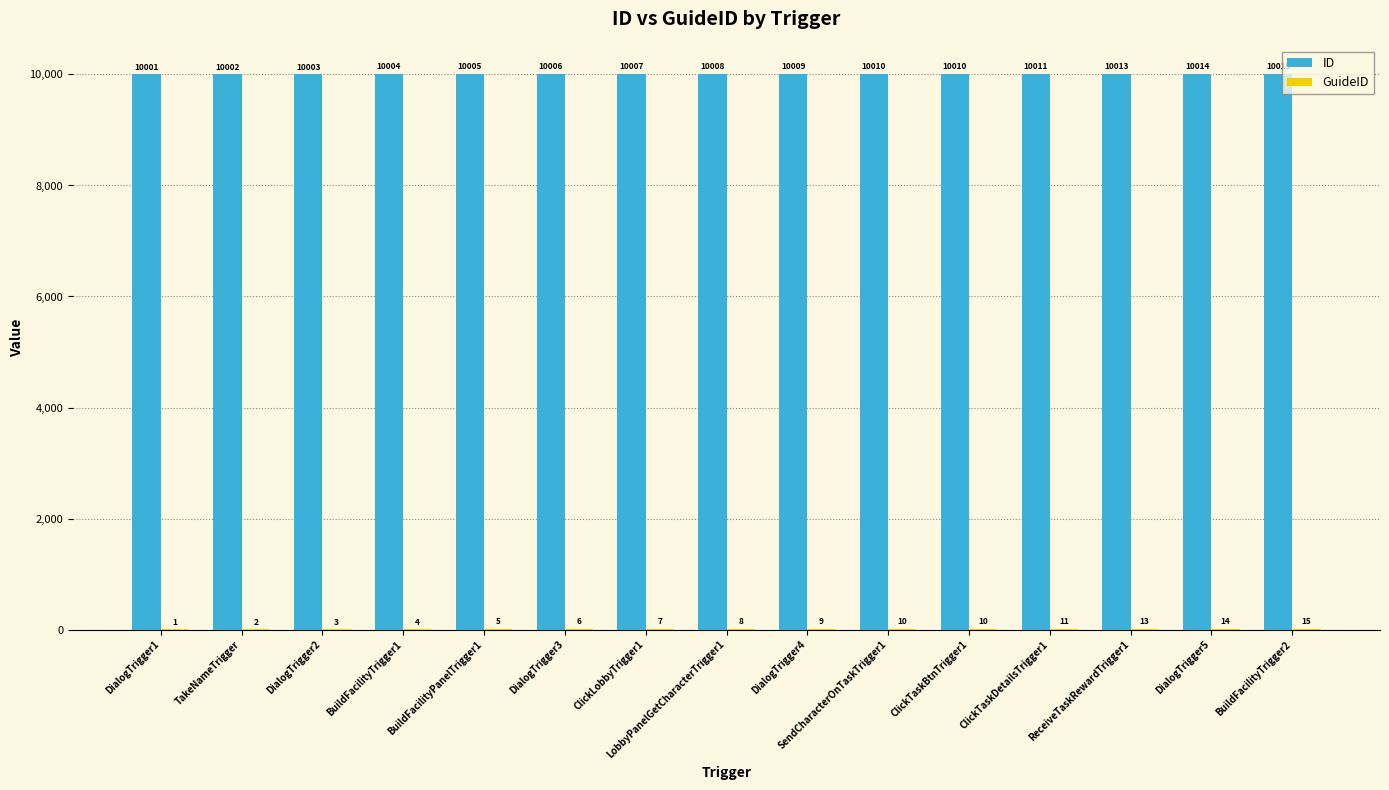

Are the bars horizontal?

No